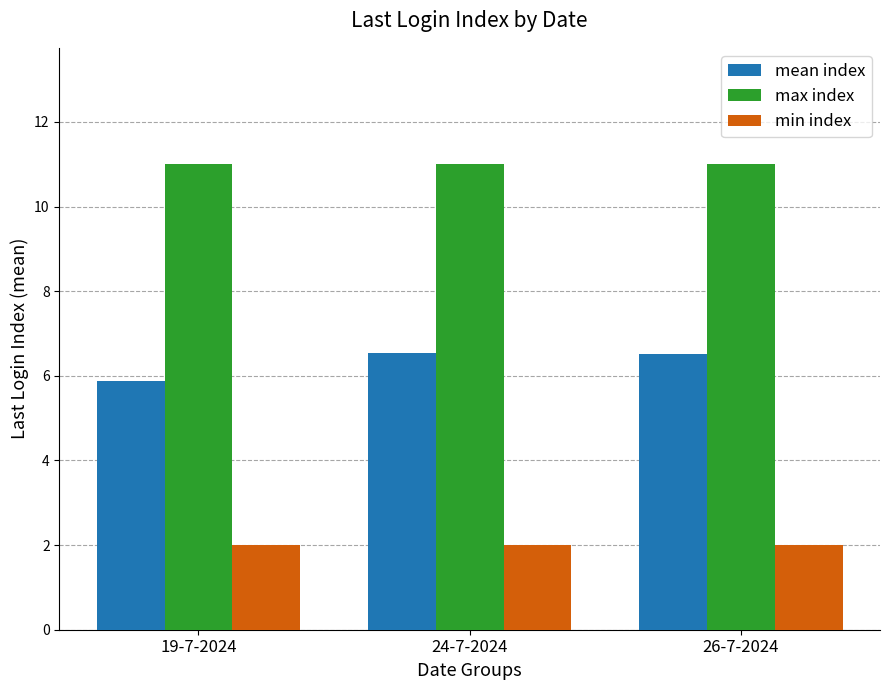

What is the minimum value for min index?

2.0